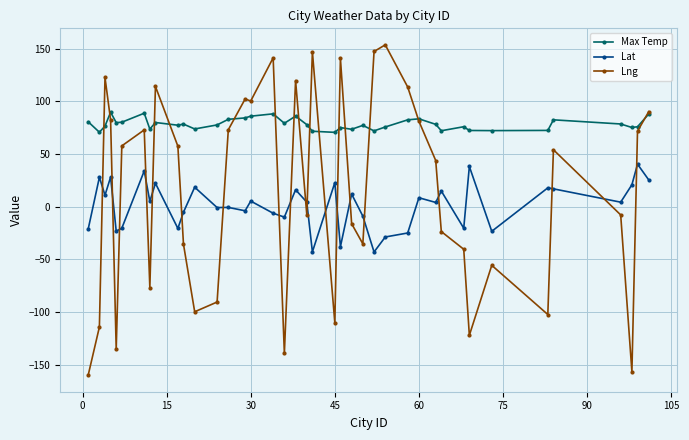

How many data points does each series have?

40